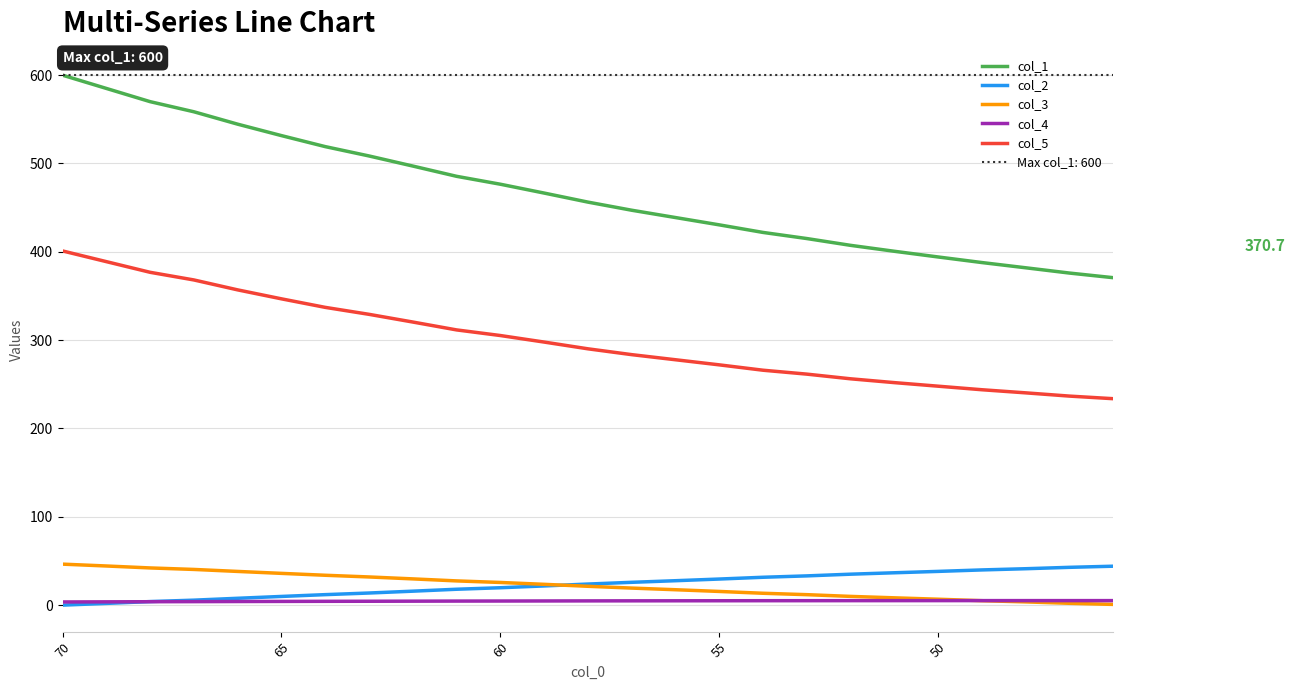

Which series has the widest spread of values?

col_1